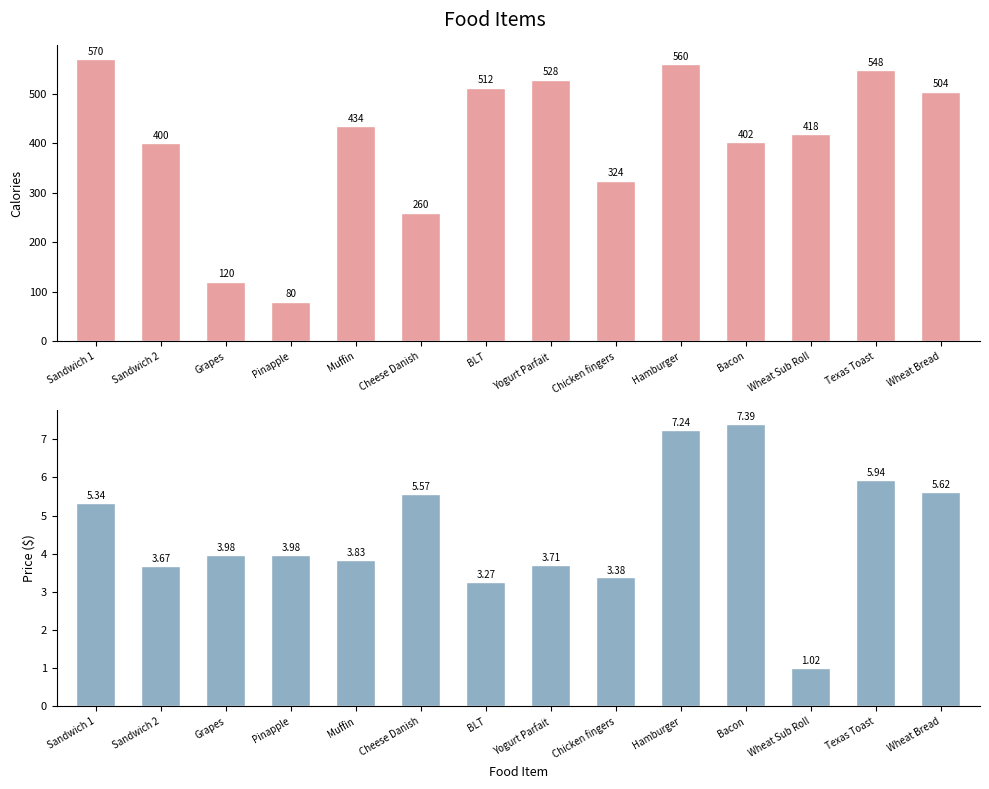

Which category has the highest value across all series?

Sandwich 1